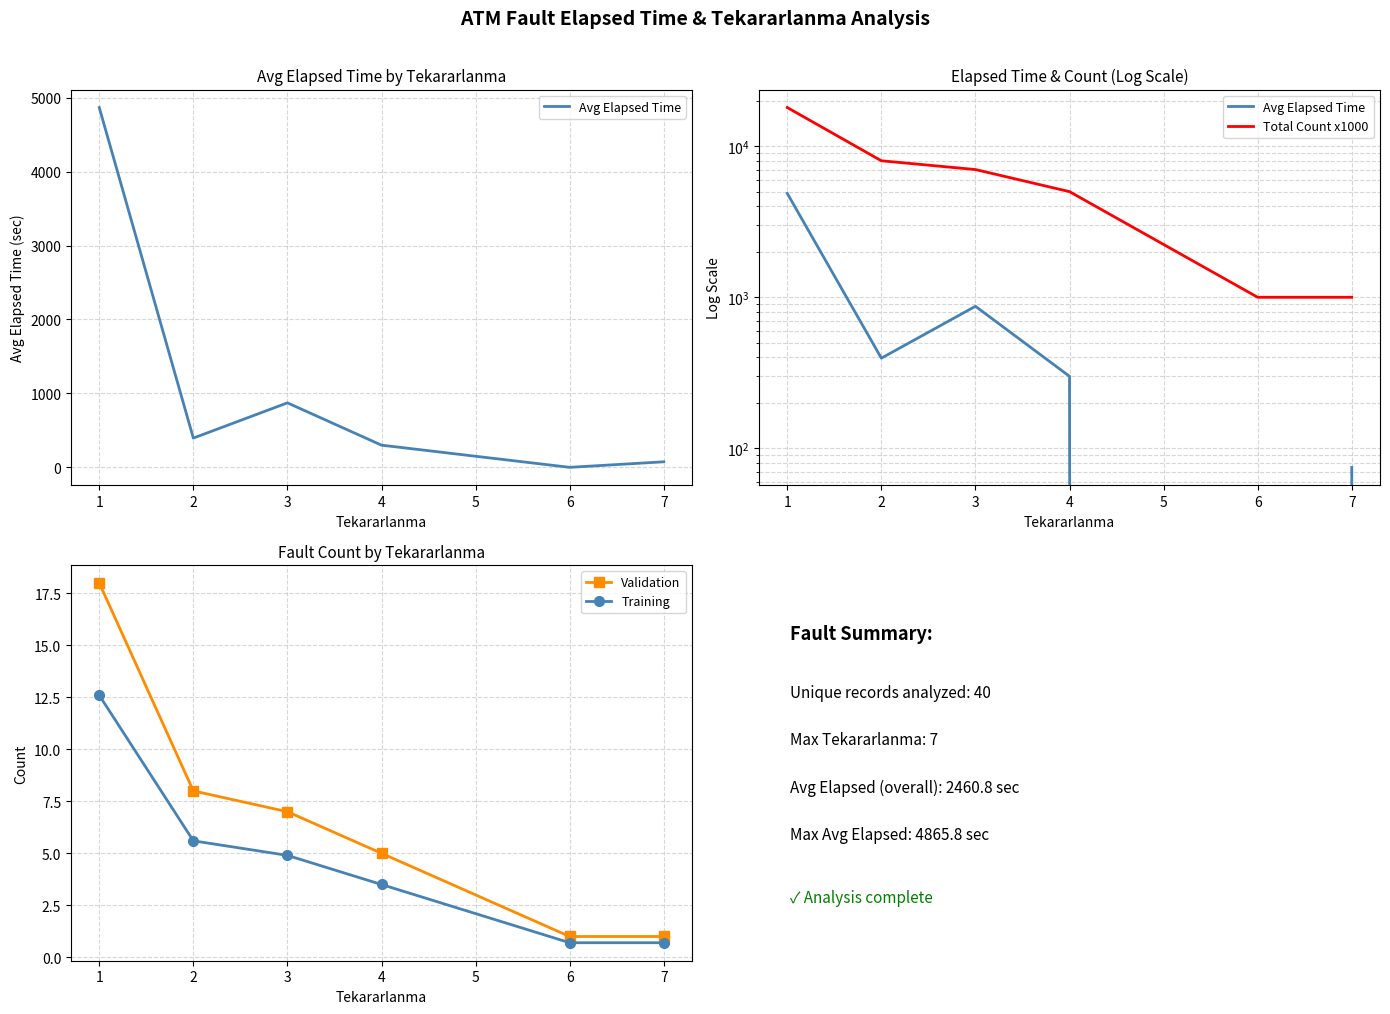

What are all the series names shown in the legend?

Avg Elapsed Time, Total Count x1000, Validation, Training